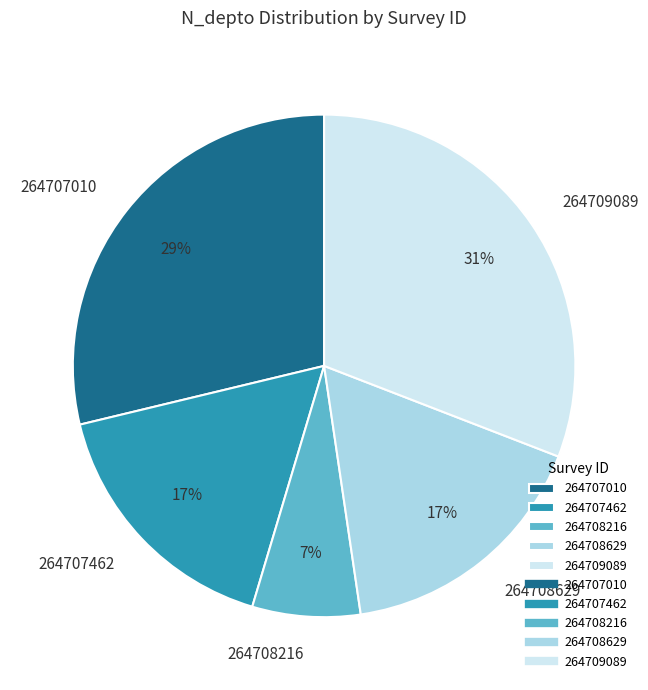

To the nearest percent, what portion does 264709089 represent?

31%